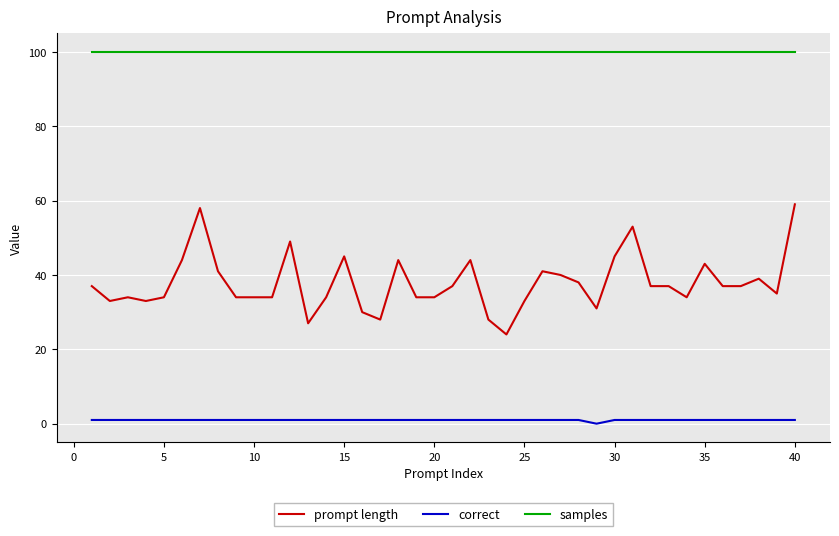

True or false: prompt length and samples intersect in this chart.

False